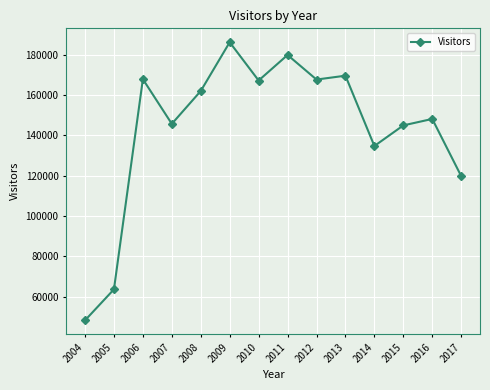

How many categories are shown in the chart?

14